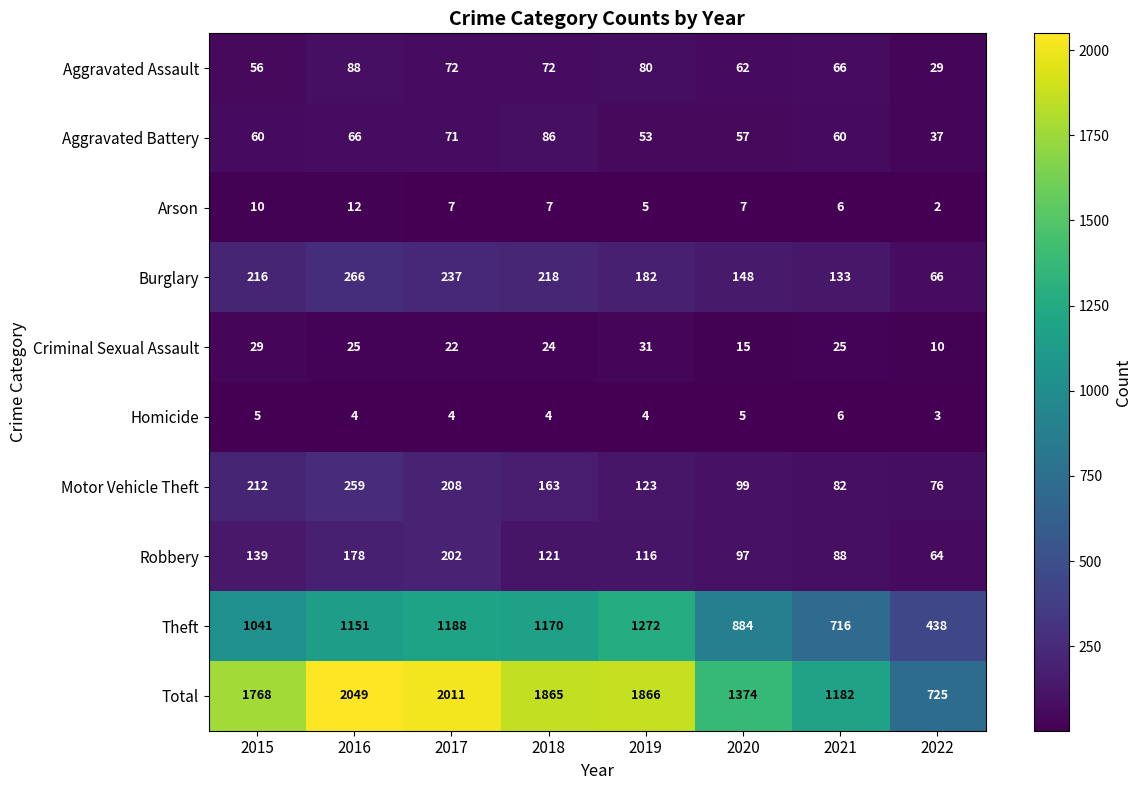

Which label corresponds to the largest value in the chart?

2016